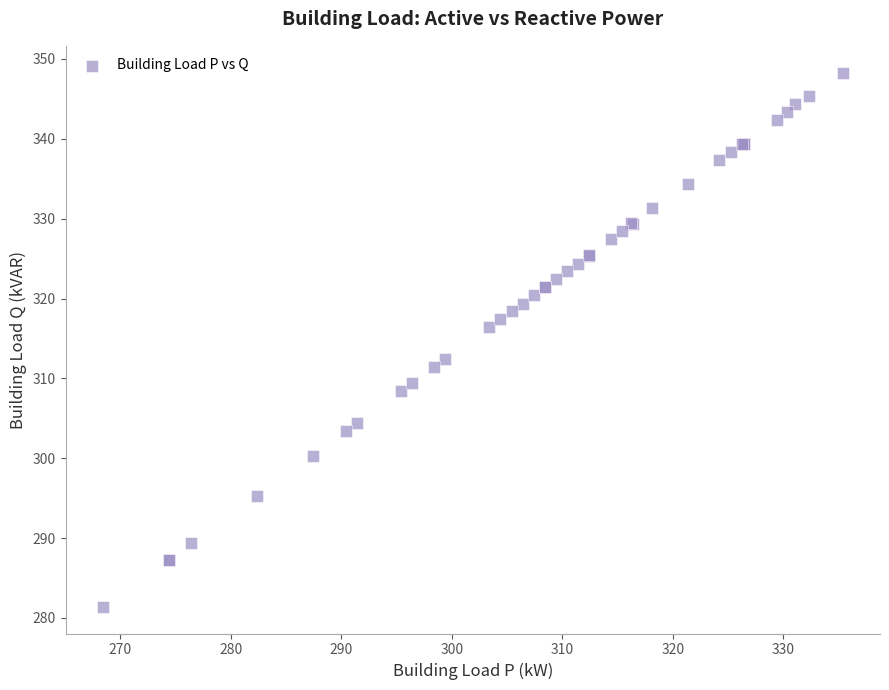

What Y value in the scatter plot is closest to 314?

312.4